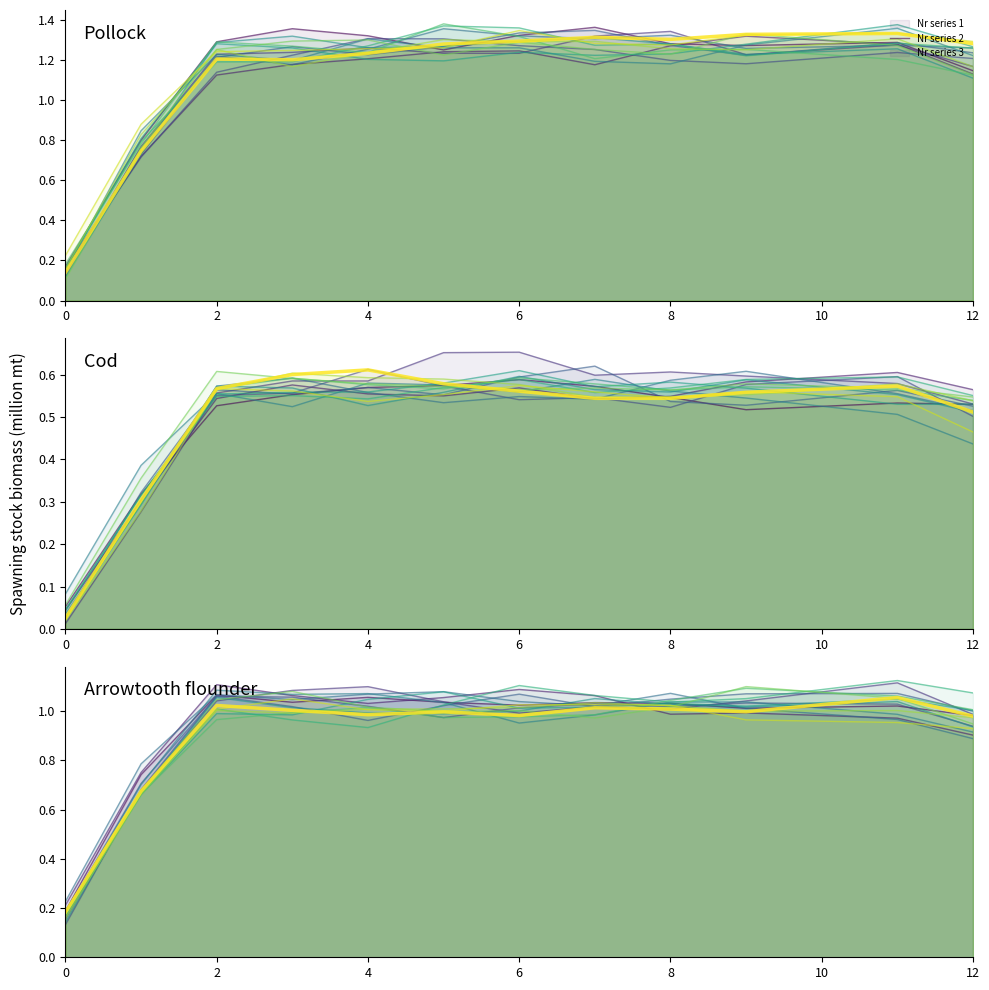

True or false: Nr series 3 has more than 1 points higher than both neighbors.

True